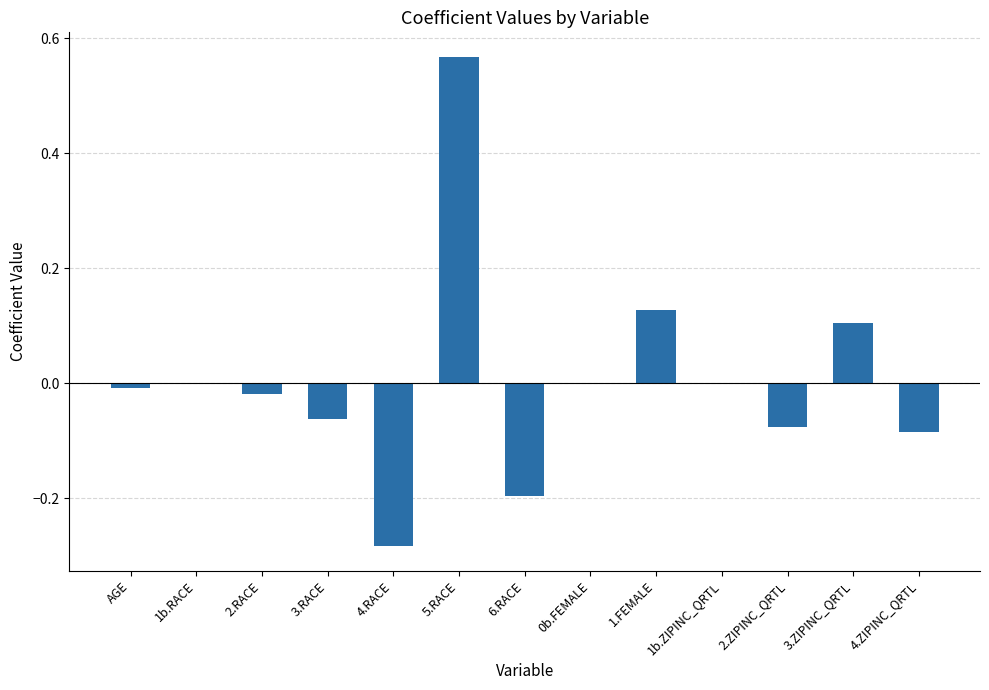

Between 4.ZIPINC_QRTL and 1b.ZIPINC_QRTL, which is larger?

1b.ZIPINC_QRTL